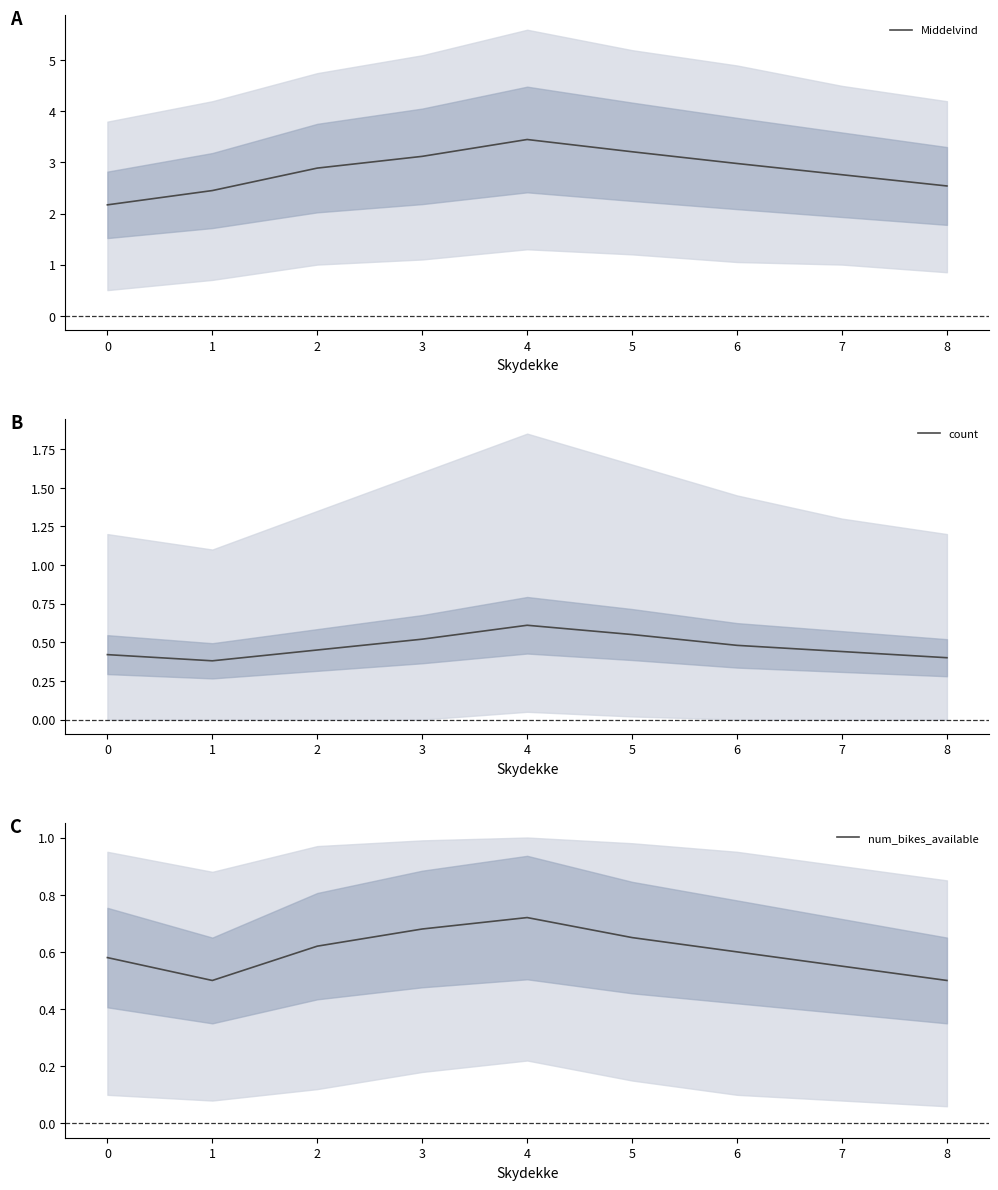

Count the count values in the range 0 to 1.

9